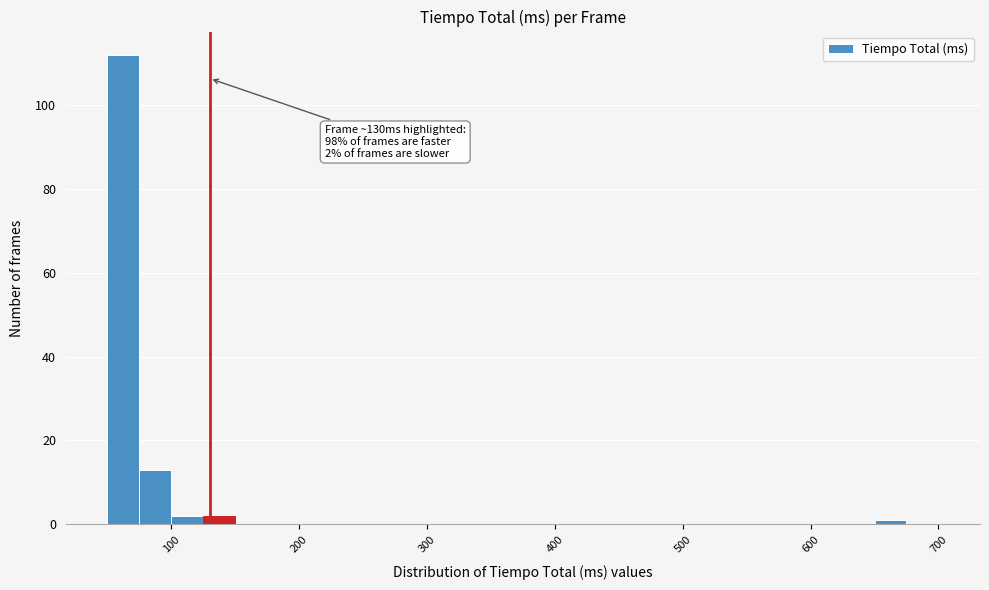

Around what value on the x-axis is the tallest bar? Give the approximate position of its centre, as read against the axis.

60